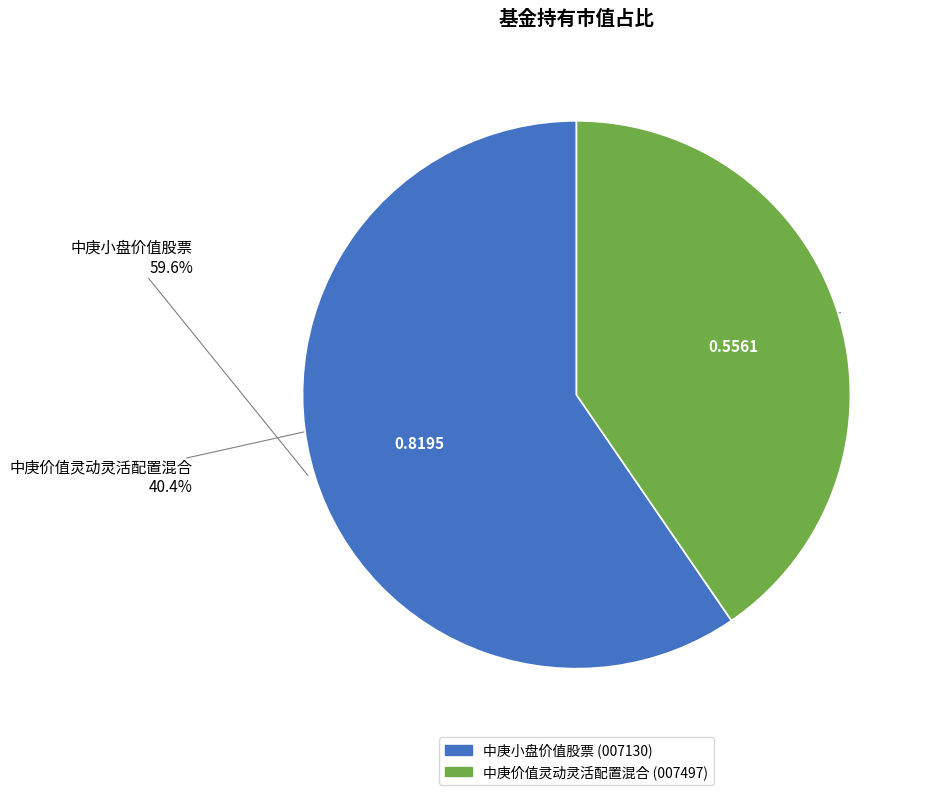

Which category has the smallest portion of the pie?

中庚价值灵动灵活配置混合